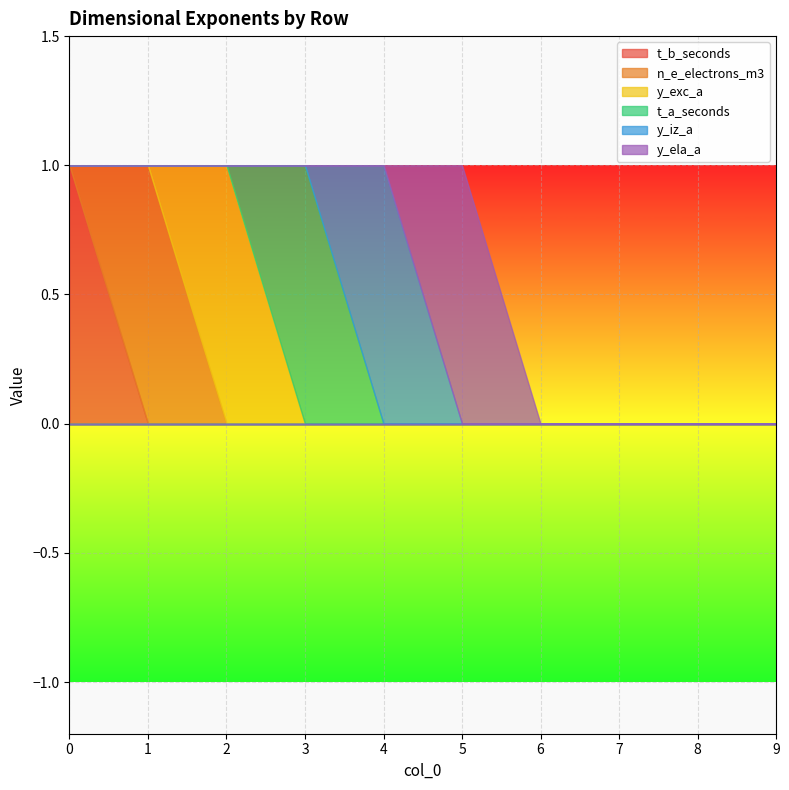

True or false: y_ela_a and y_exc_a cross at least once.

False